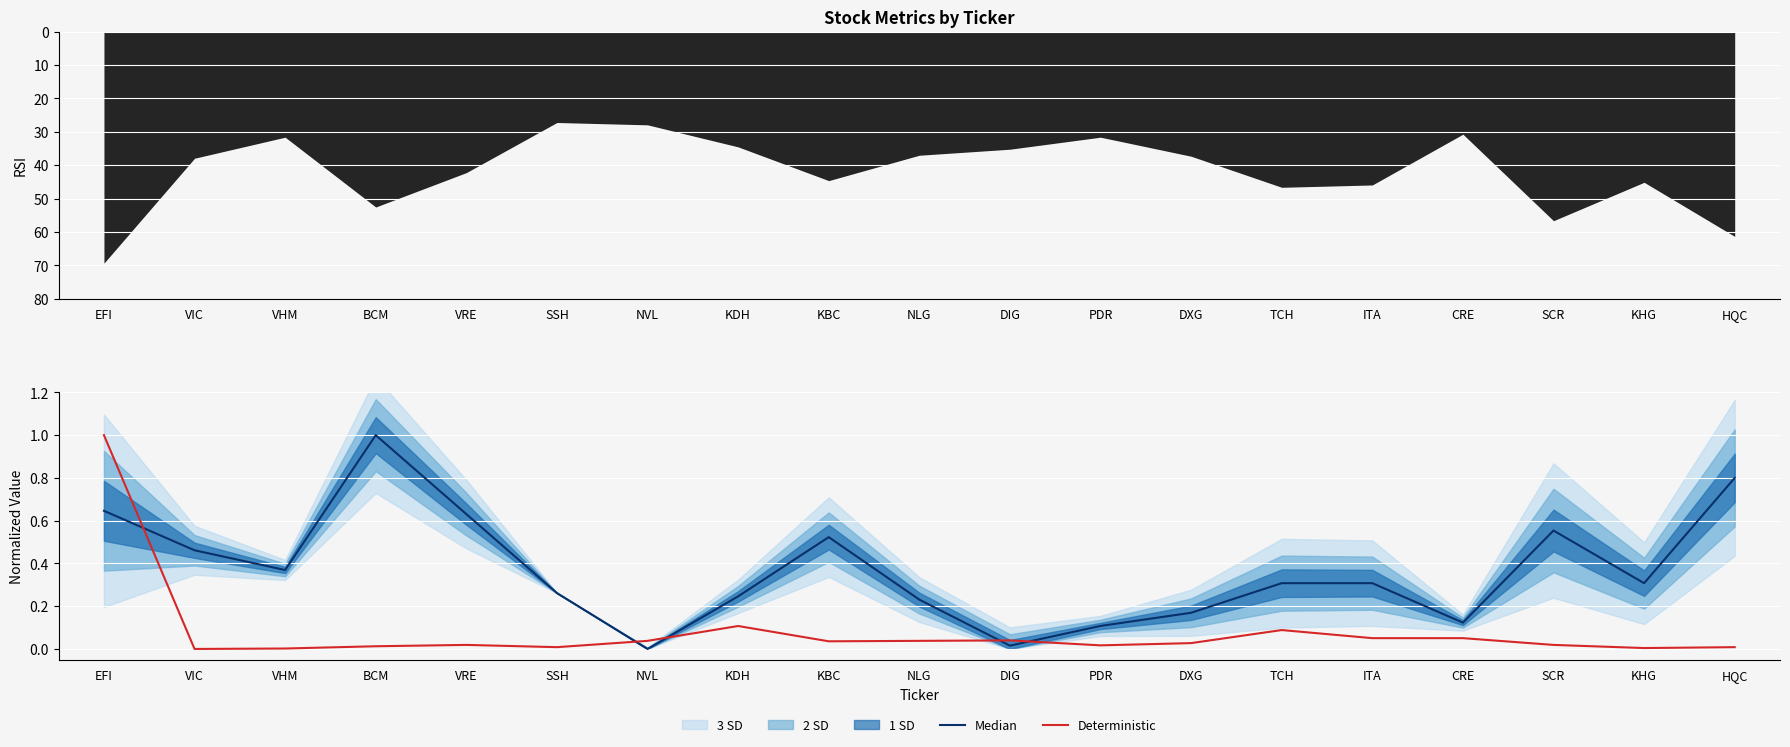

Reading right to left, list all the values displayed in this chart.

Median: 0.8	0.3	0.6	0.1	0.3	0.3	0.2	0.1	0.0	0.2	0.5	0.2	0.0	0.3	0.6	1.0	0.4	0.5	0.6
Deterministic: 0.0	0.0	0.0	0.1	0.1	0.1	0.0	0.0	0.0	0.0	0.0	0.1	0.0	0.0	0.0	0.0	0.0	0.0	1.0